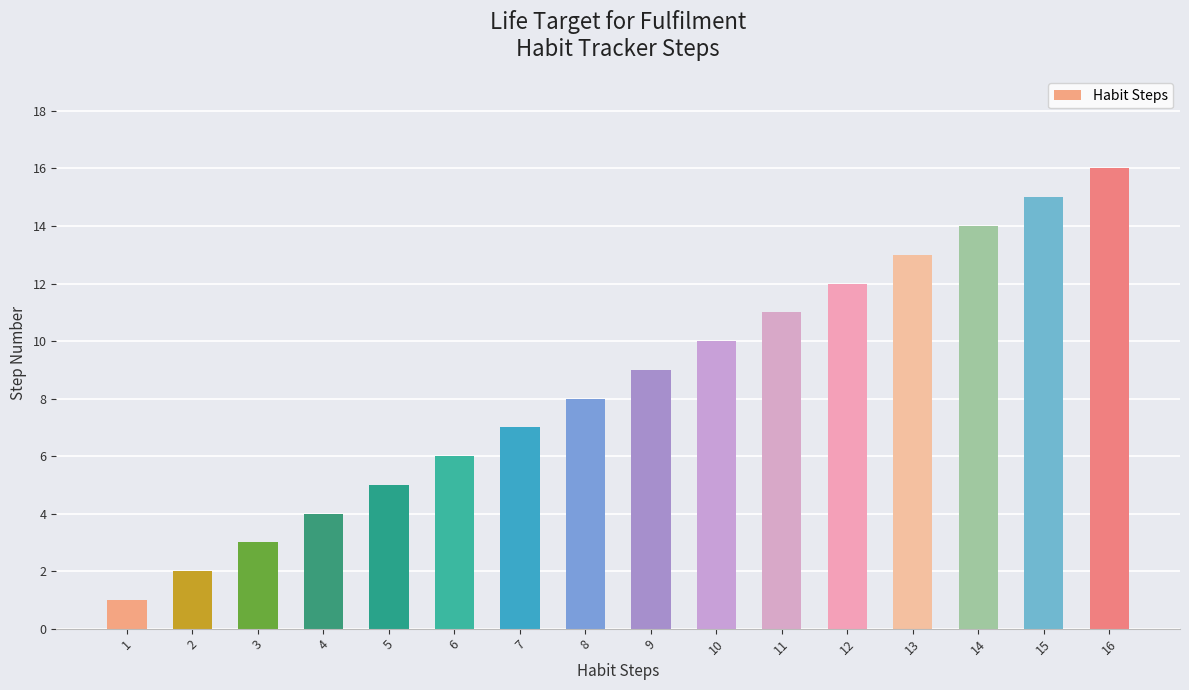

Rank the categories by value from highest to lowest.

16, 15, 14, 13, 12, 11, 10, 9, 8, 7, 6, 5, 4, 3, 2, 1